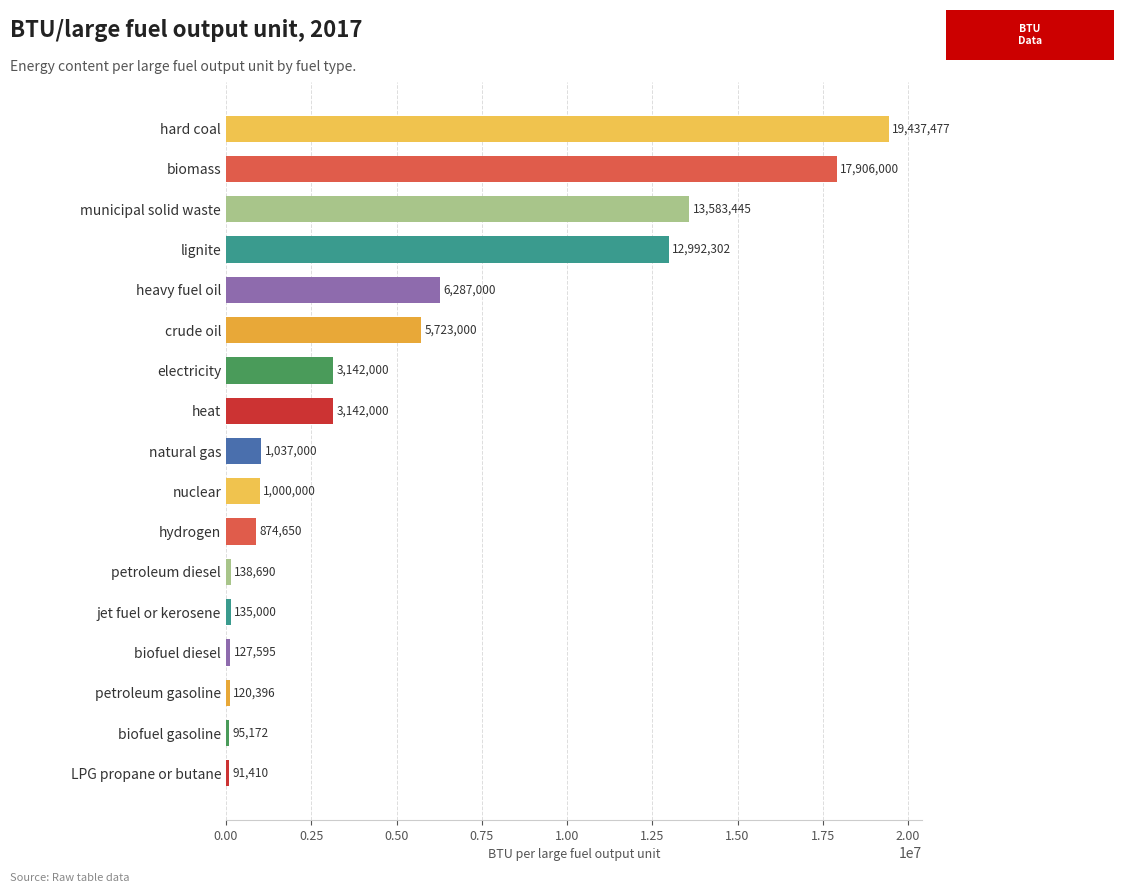

Approximately how many times larger is the value at crude oil compared to heat?

1.8